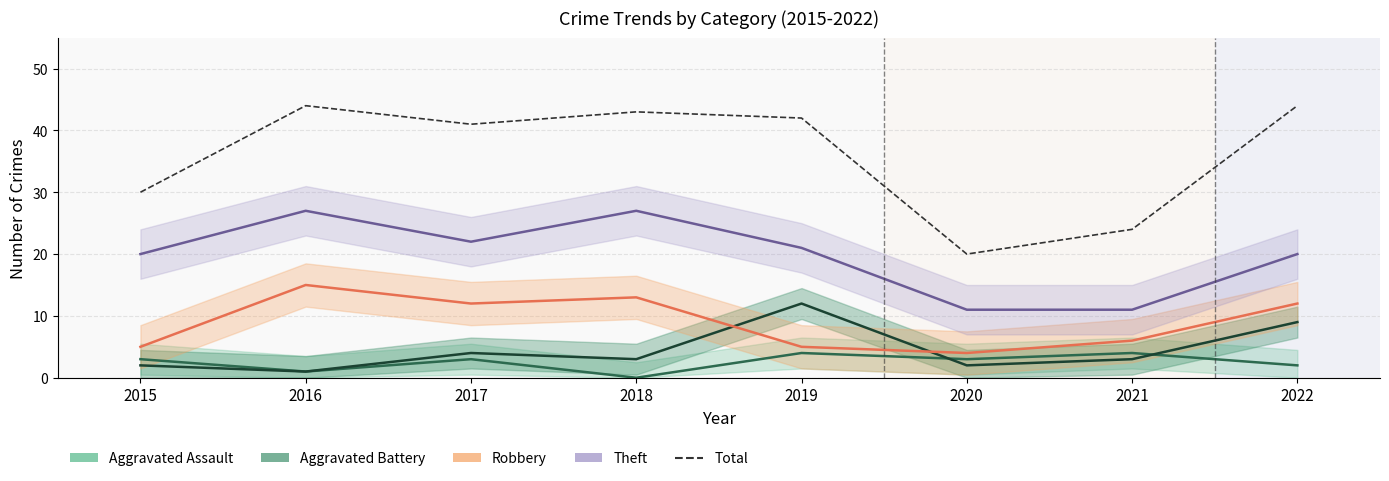

The chart shows a value of 36 at 2021. True or false?

False